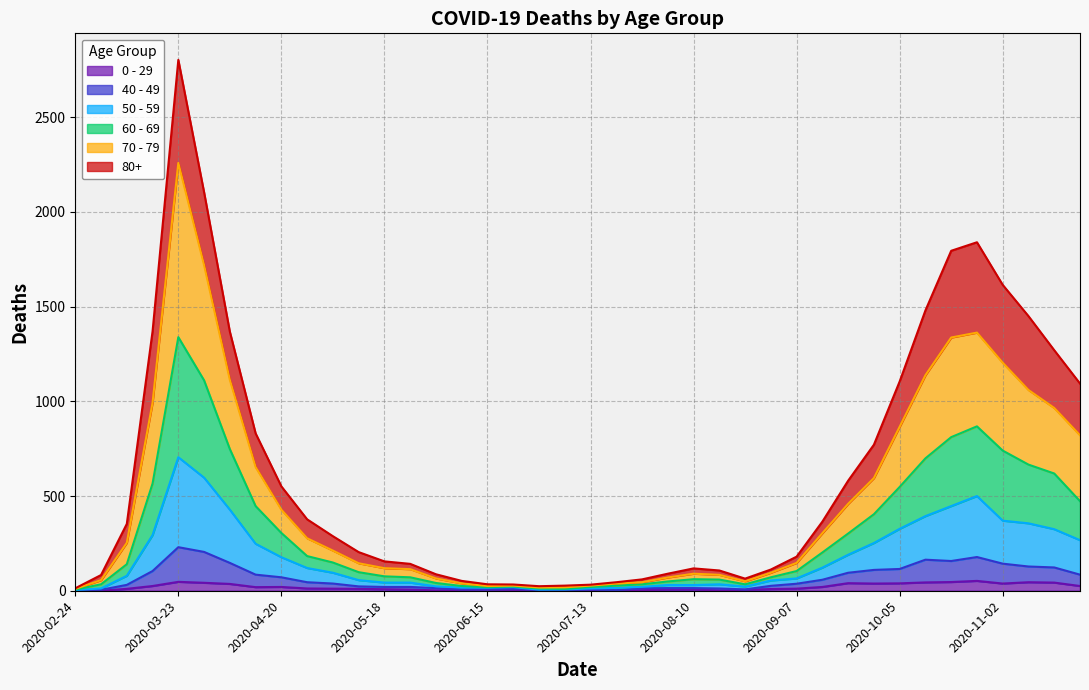

At which category does 70 - 79 reach its first local valley?

2020-06-15